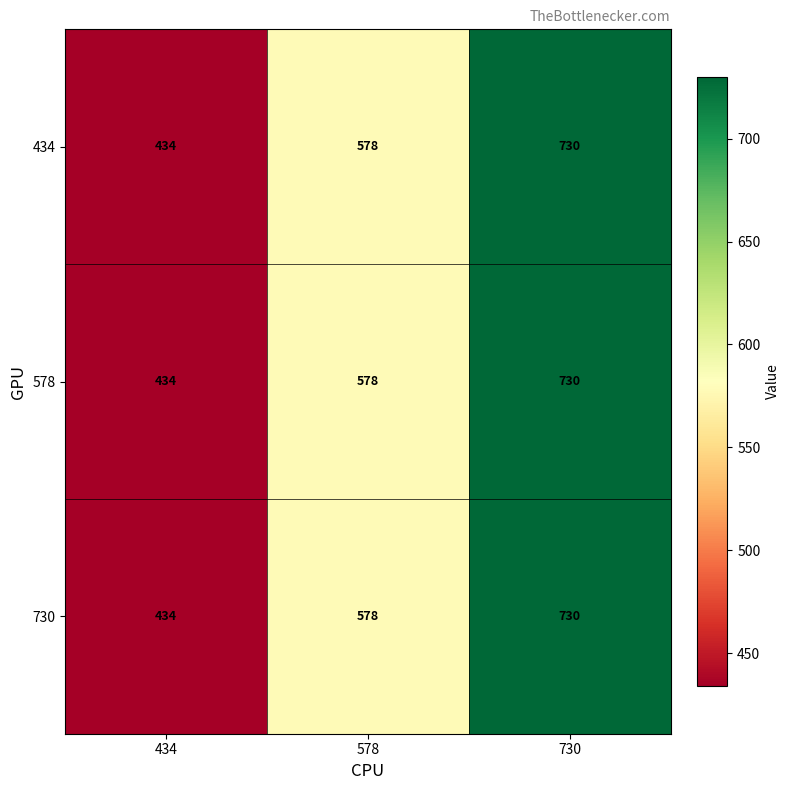

Reading left to right, what are all the values shown in this chart?

434: 434=434	578=578	730=730
578: 434=434	578=578	730=730
730: 434=434	578=578	730=730